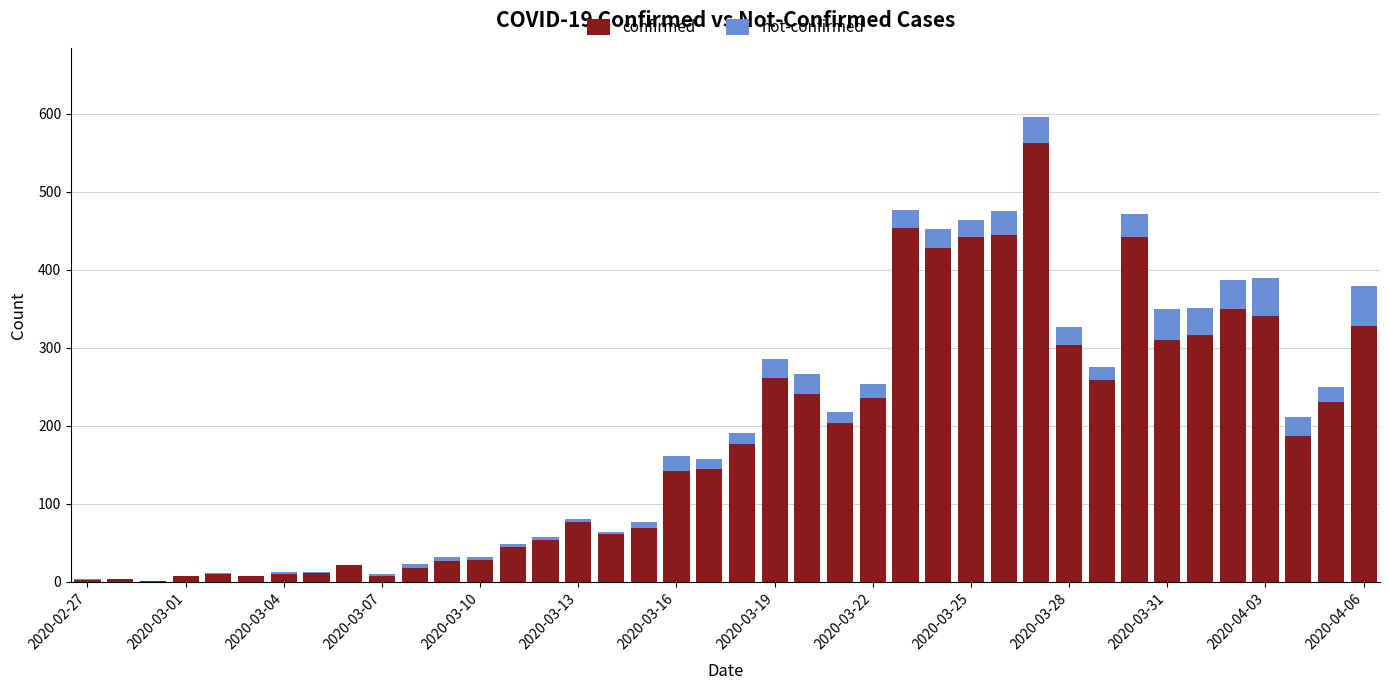

Does the chart contain stacked bars?

Yes